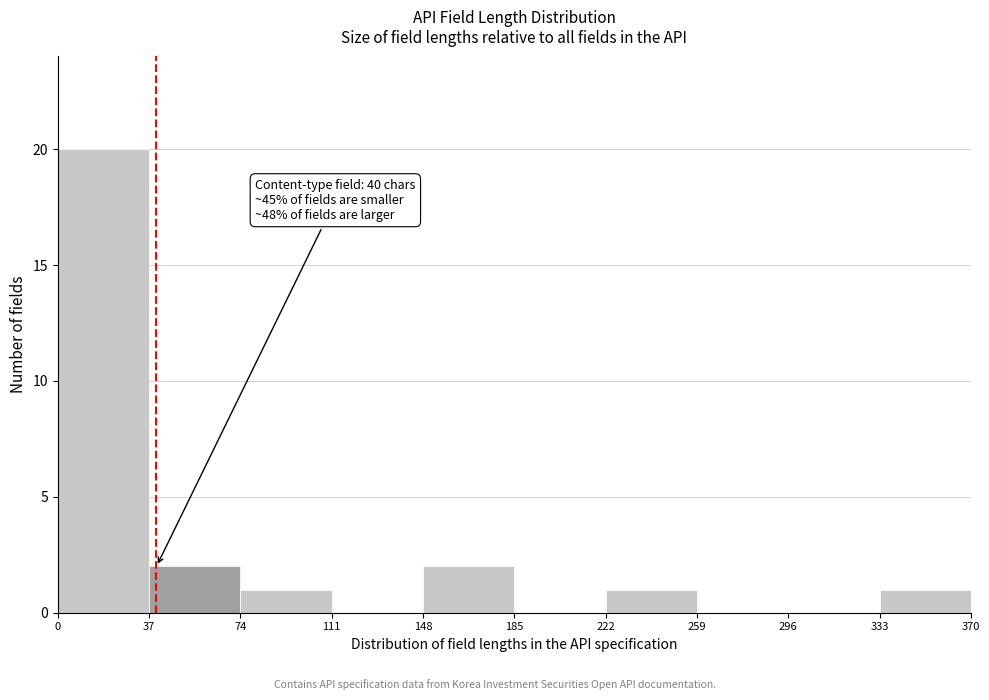

Which range on the x-axis has the tallest bar?

0 to 37